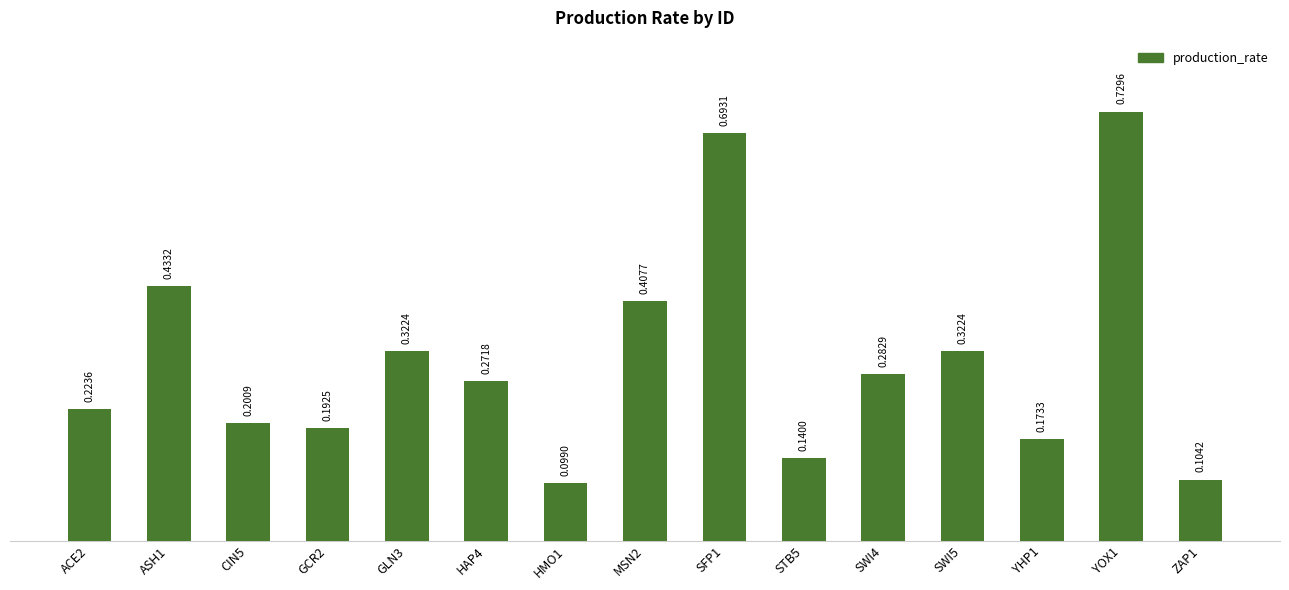

What is the difference between the second highest and minimum values?

0.6